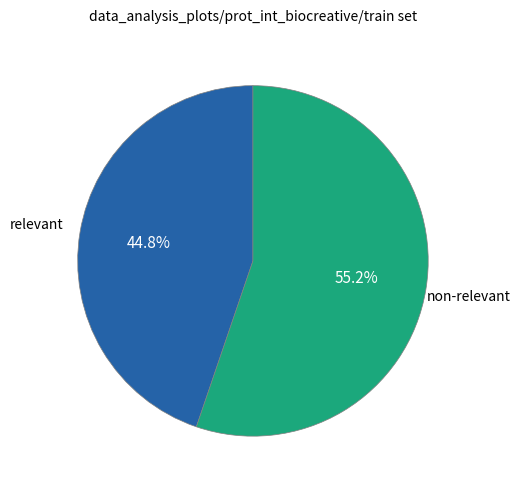

Which slice is the largest?

non-relevant